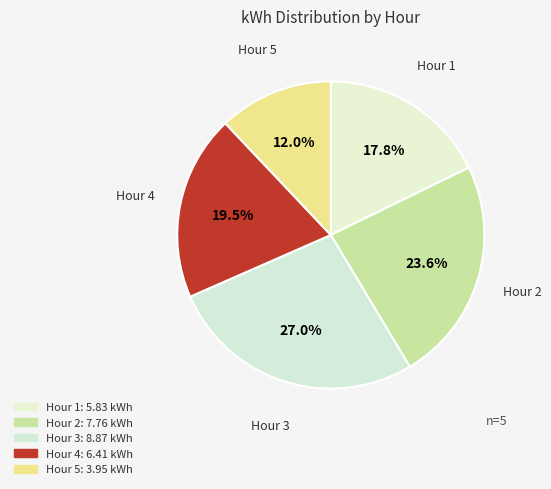

What is the largest slice in the pie chart?

3